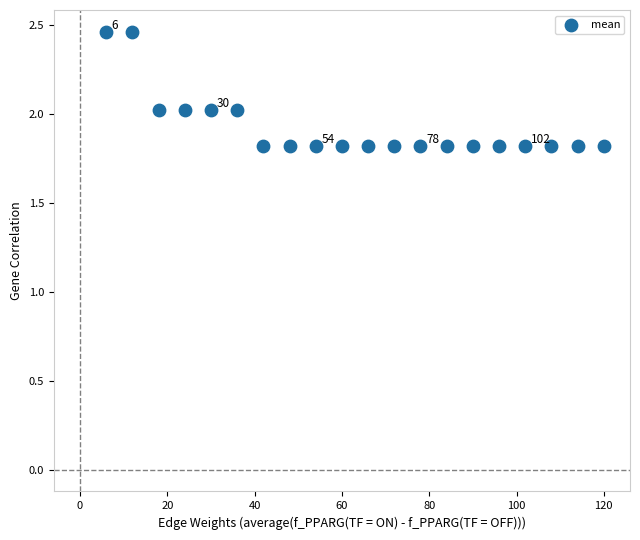

What is the range of X values (max minus min)?

114.0